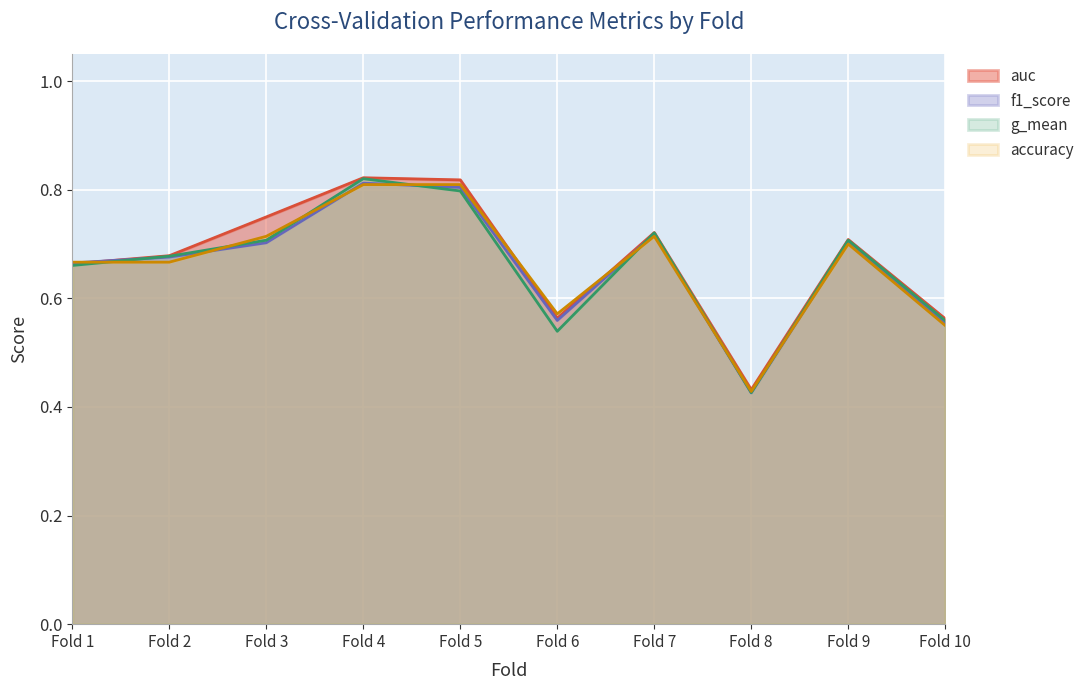

Between Fold 7 and Fold 10, which series saw the biggest shift?

f1_score